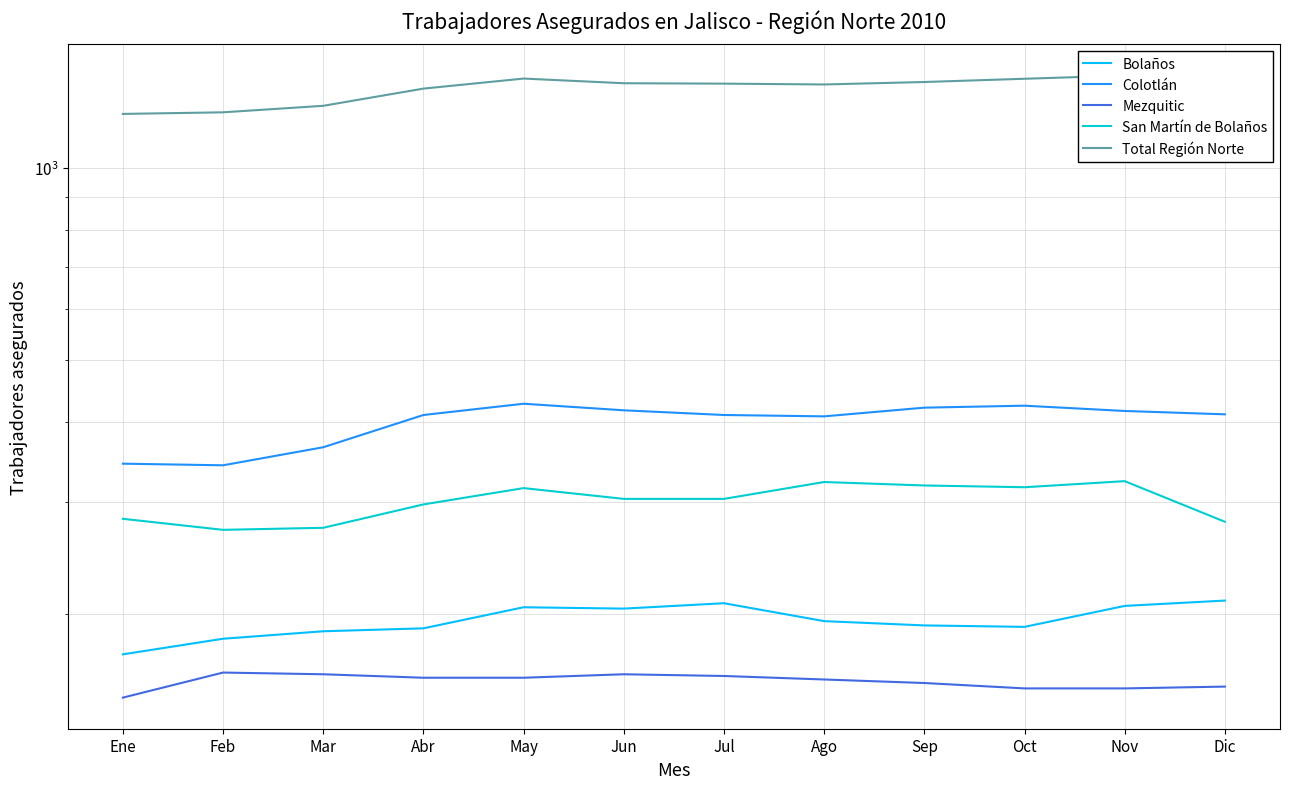

True or false: Bolaños and San Martín de Bolaños intersect in this chart.

False